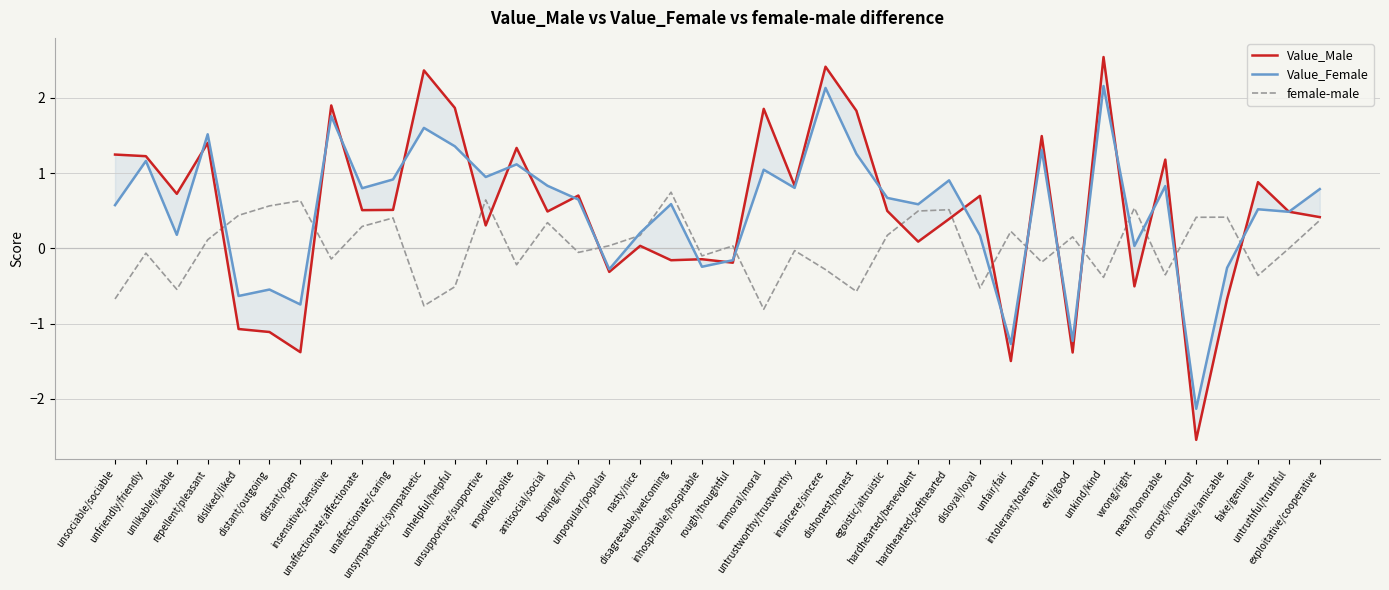

What position from the left is antisocial/social?

15